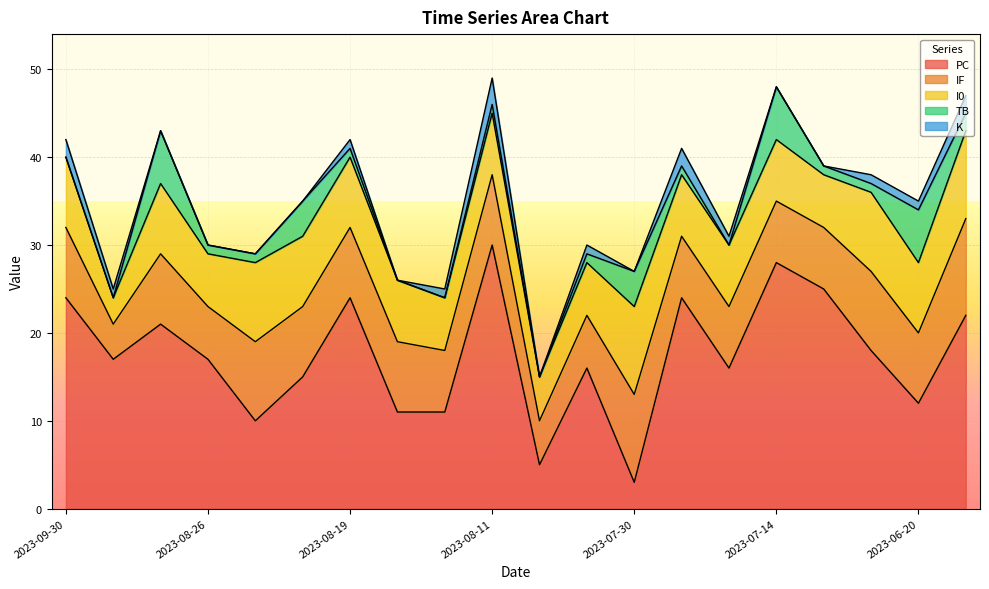

Reading left to right, list all the values displayed in this chart.

PC: 2023-09-30=24	2023-09-29=17	2023-08-27=21	2023-08-26=17	2023-08-23=10	2023-08-21=15	2023-08-19=24	2023-08-18=11	2023-08-15=11	2023-08-11=30	2023-08-09=5	2023-08-06=16	2023-07-30=3	2023-07-20=24	2023-07-15=16	2023-07-14=28	2023-07-01=25	2023-06-30=18	2023-06-20=12	2023-06-17=22
IF: 2023-09-30=8	2023-09-29=4	2023-08-27=8	2023-08-26=6	2023-08-23=9	2023-08-21=8	2023-08-19=8	2023-08-18=8	2023-08-15=7	2023-08-11=8	2023-08-09=5	2023-08-06=6	2023-07-30=10	2023-07-20=7	2023-07-15=7	2023-07-14=7	2023-07-01=7	2023-06-30=9	2023-06-20=8	2023-06-17=11
I0: 2023-09-30=8	2023-09-29=3	2023-08-27=8	2023-08-26=6	2023-08-23=9	2023-08-21=8	2023-08-19=8	2023-08-18=7	2023-08-15=6	2023-08-11=7	2023-08-09=5	2023-08-06=6	2023-07-30=10	2023-07-20=7	2023-07-15=7	2023-07-14=7	2023-07-01=6	2023-06-30=9	2023-06-20=8	2023-06-17=10
TB: 2023-09-30=0	2023-09-29=0	2023-08-27=6	2023-08-26=1	2023-08-23=1	2023-08-21=4	2023-08-19=1	2023-08-18=0	2023-08-15=0	2023-08-11=1	2023-08-09=0	2023-08-06=1	2023-07-30=4	2023-07-20=1	2023-07-15=0	2023-07-14=6	2023-07-01=1	2023-06-30=1	2023-06-20=6	2023-06-17=2
K: 2023-09-30=2	2023-09-29=1	2023-08-27=0	2023-08-26=0	2023-08-23=0	2023-08-21=0	2023-08-19=1	2023-08-18=0	2023-08-15=1	2023-08-11=3	2023-08-09=0	2023-08-06=1	2023-07-30=0	2023-07-20=2	2023-07-15=1	2023-07-14=0	2023-07-01=0	2023-06-30=1	2023-06-20=1	2023-06-17=2